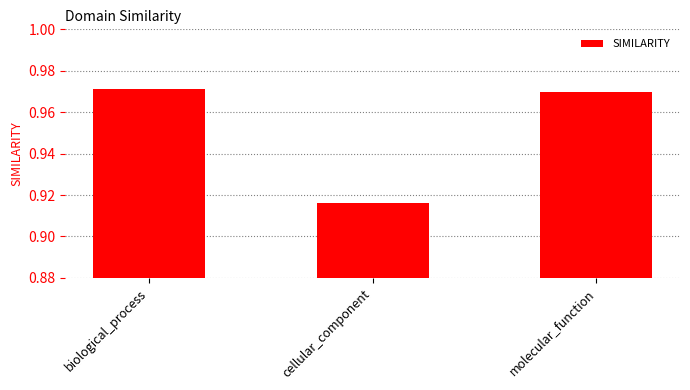

List the labels in order of value, smallest first.

cellular_component, molecular_function, biological_process